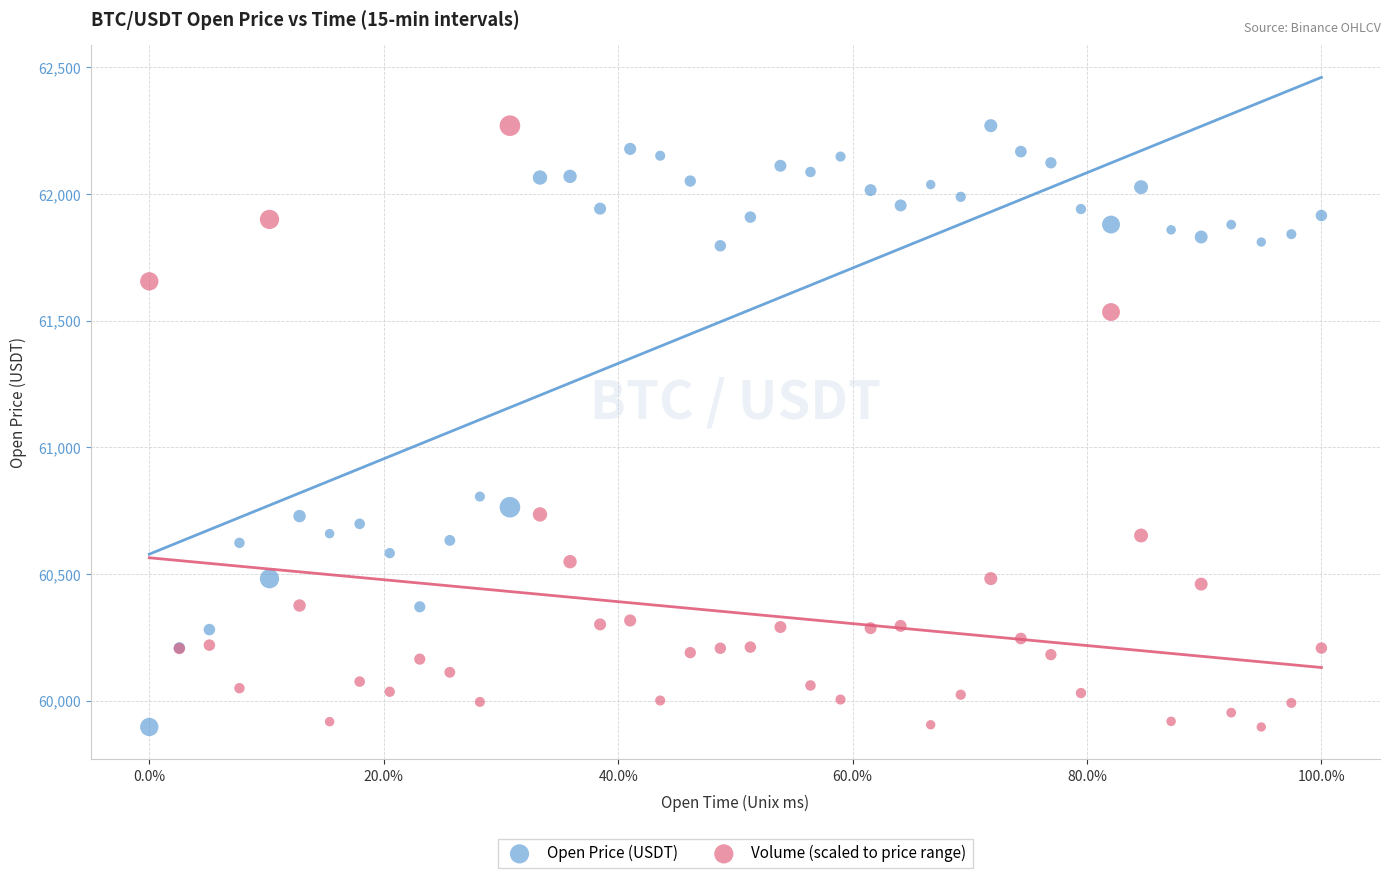

What are all the series names shown in the legend?

Open Price (USDT), Volume (scaled to price range)